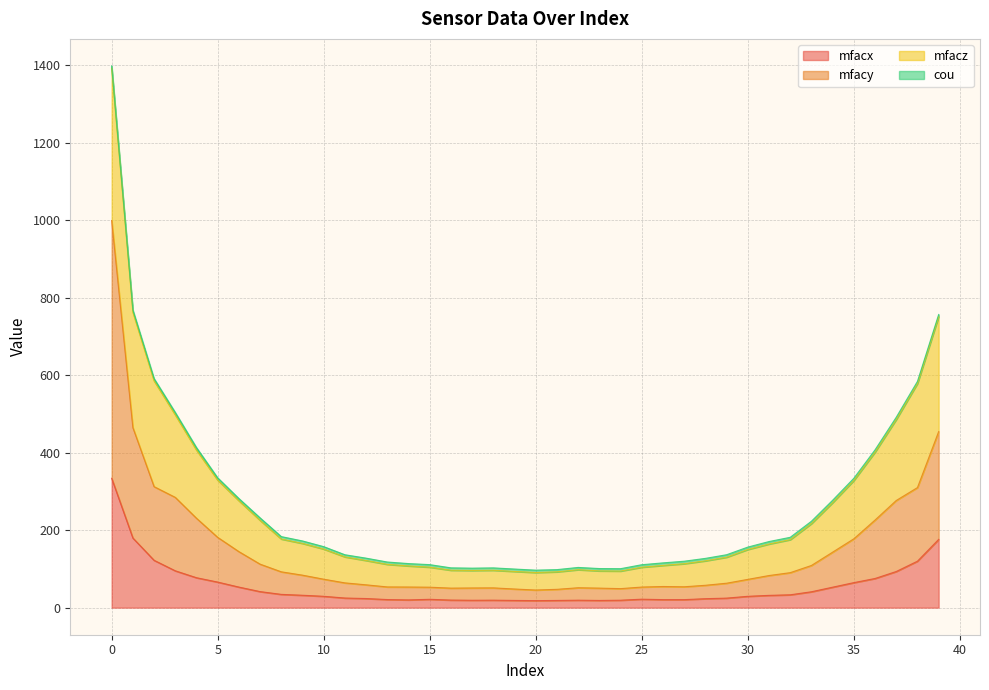

The value of mfacx at 18 is 6.3. True or false?

False